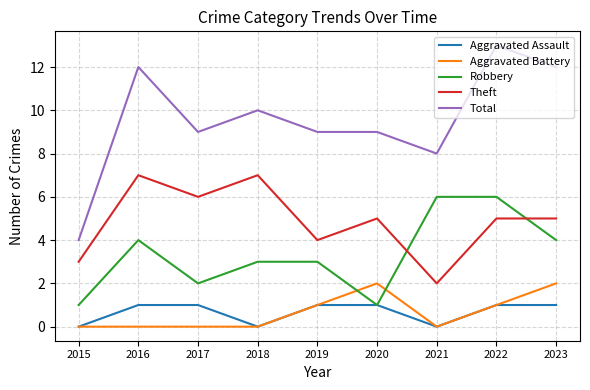

What are all the series names shown in the legend?

Aggravated Assault, Aggravated Battery, Robbery, Theft, Total